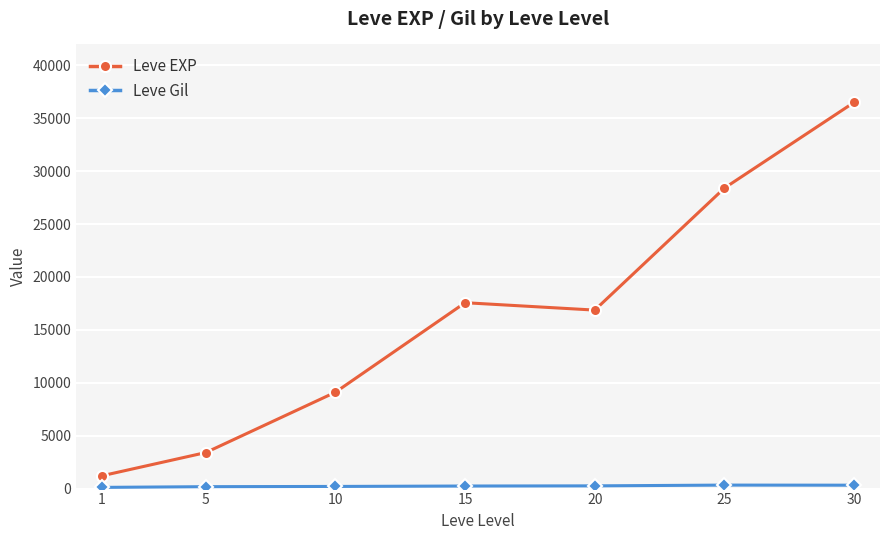

Where is the first local maximum for Leve EXP?

15